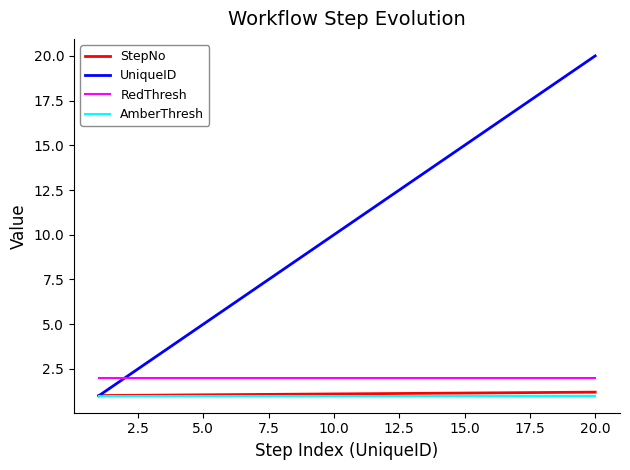

Which series has the largest total across all categories?

UniqueID